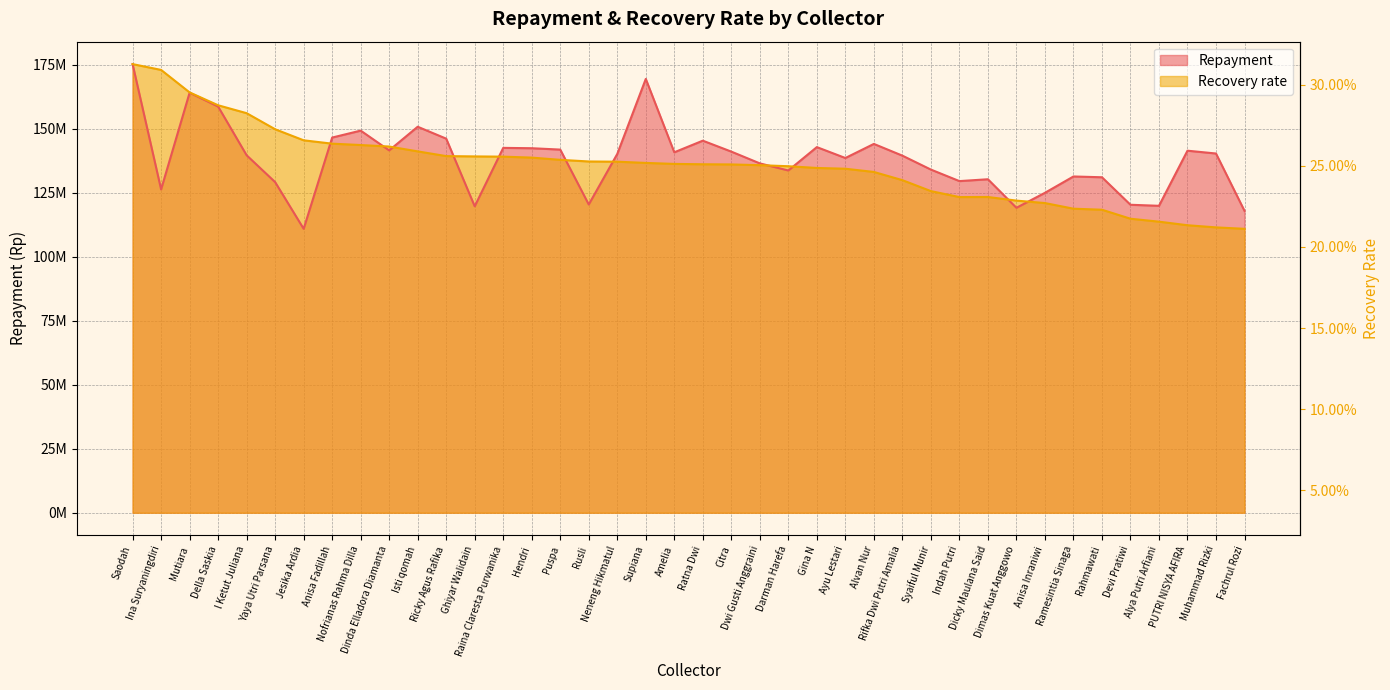

Reading right to left, list all the values displayed in this chart.

Repayment: 117899706.0	140301404.0	141399382.0	119875553.0	120282554.0	131024923.0	131329118.0	124947697.0	119099779.0	130245539.0	129525032.0	134025468.0	139465668.0	144045722.0	138544134.0	142798730.0	133669094.0	136445491.0	141041508.0	145312615.0	140776784.0	169426977.0	140134390.0	120388797.0	141831468.0	142365290.0	142501588.0	119677656.0	146098994.0	150751928.0	141518202.0	149238912.0	146530307.0	110888176.0	129126062.0	139607924.0	158636270.0	164042503.0	126271856.0	175219483.0
Recovery rate (scaled): 110888176.0	111448705.5	112287786.9	113680859.3	114831846.8	118347792.1	118749937.3	120948786.3	121908035.0	123317760.0	123285916.2	125616109.4	129897097.3	133096714.7	134356755.7	134656416.5	135333724.4	135743887.3	136032123.9	136099819.7	136238814.0	136626326.5	137103992.4	137188801.0	137834305.5	138699019.8	139074827.6	139167073.9	139289100.1	141132779.7	143025797.6	143614466.2	144145576.8	145456619.6	149775101.8	156051753.8	159139338.1	164158406.2	172945410.7	175219483.0